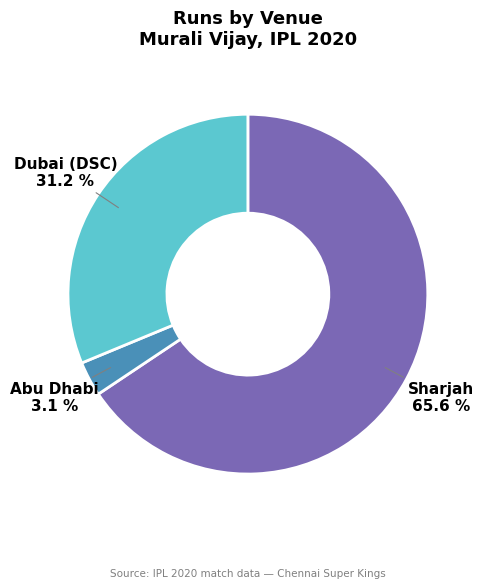

Count the number of slices in the pie.

3